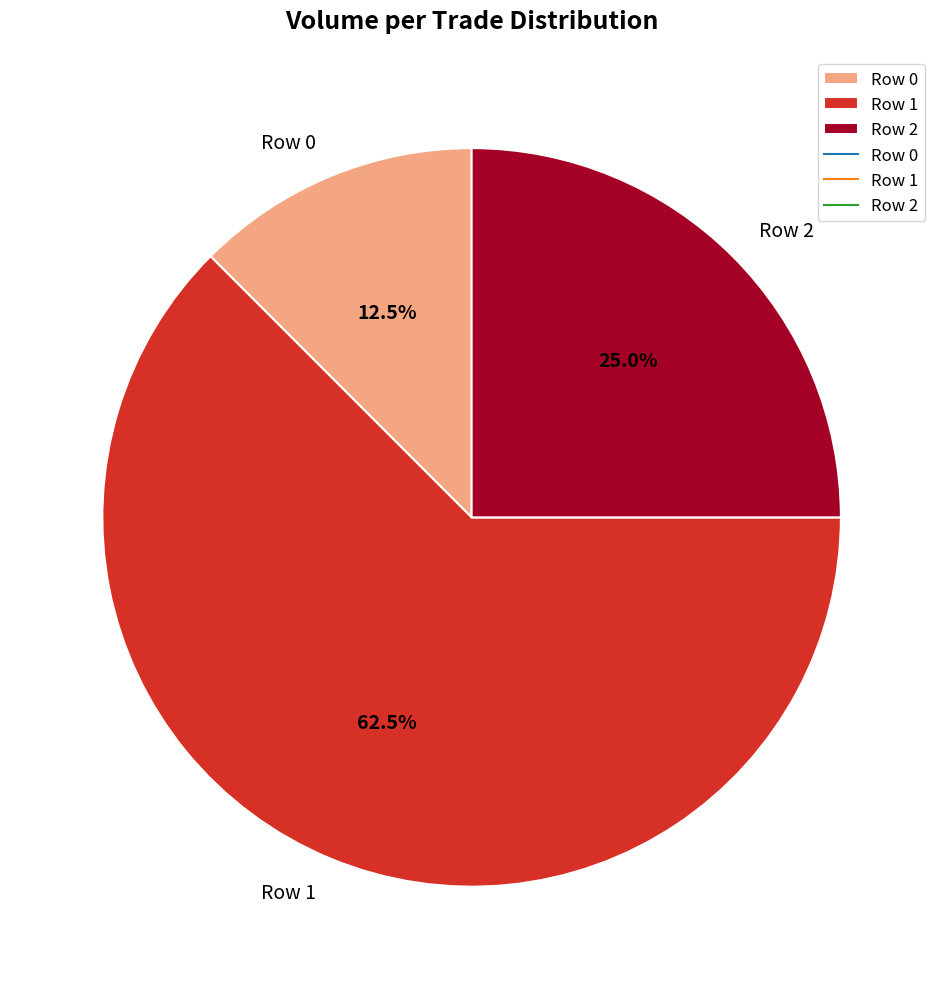

Is it true that Row 2 is 25% of the pie?

True